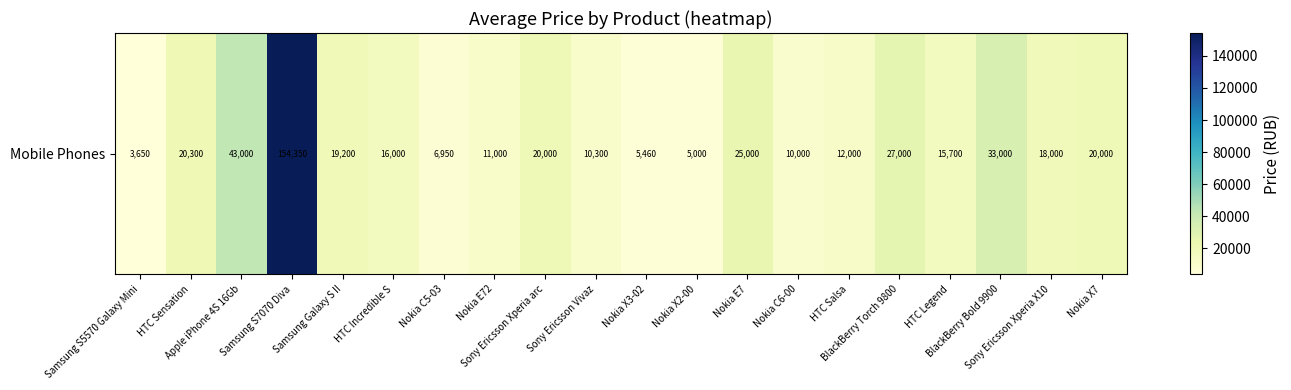

Count the number of data series in this chart.

1